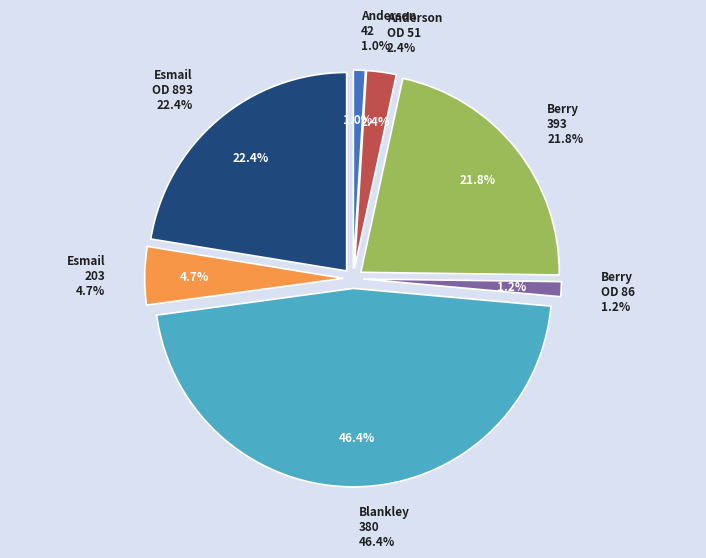

Does Esmail_OD_893 account for over 50% of the chart?

No